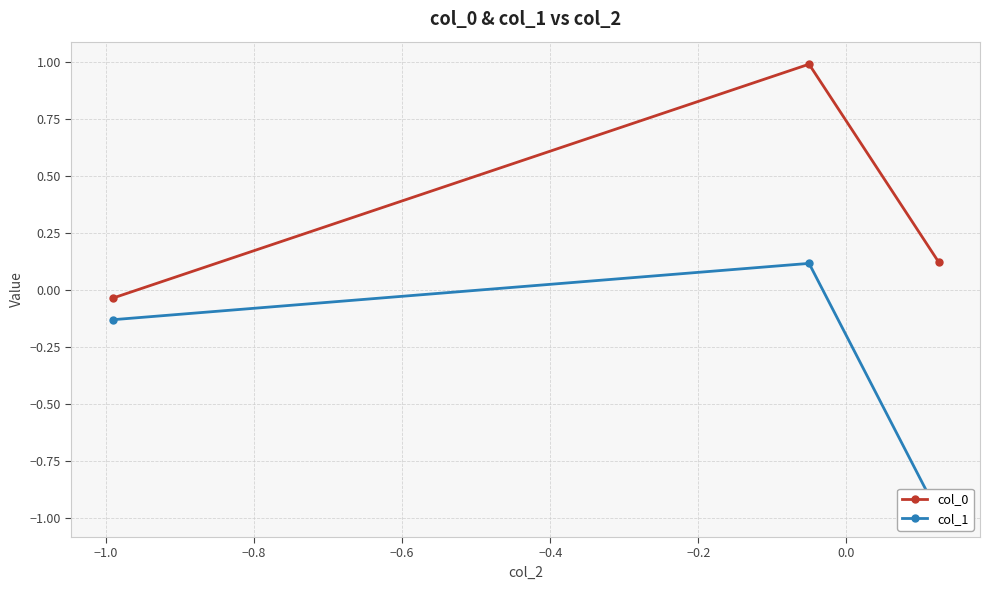

How many lines are shown in the chart?

2